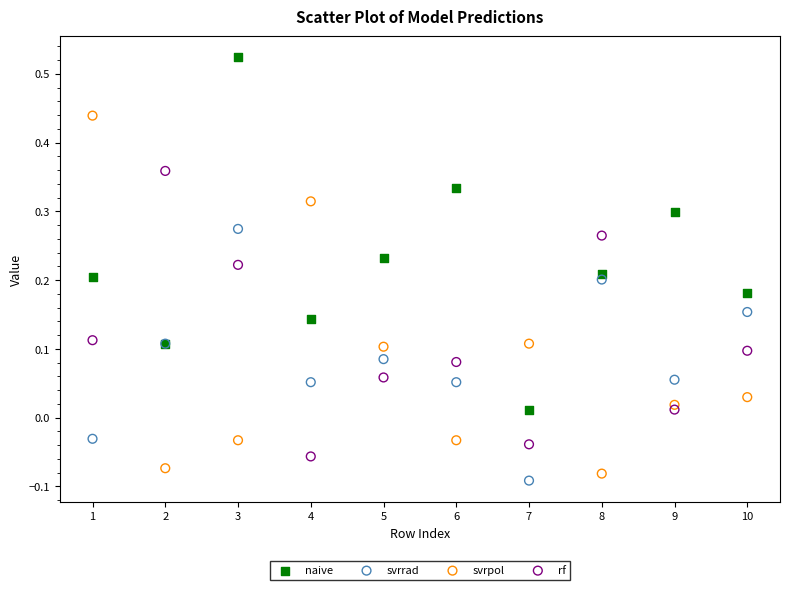

Which series reaches the maximum Y coordinate?

naive